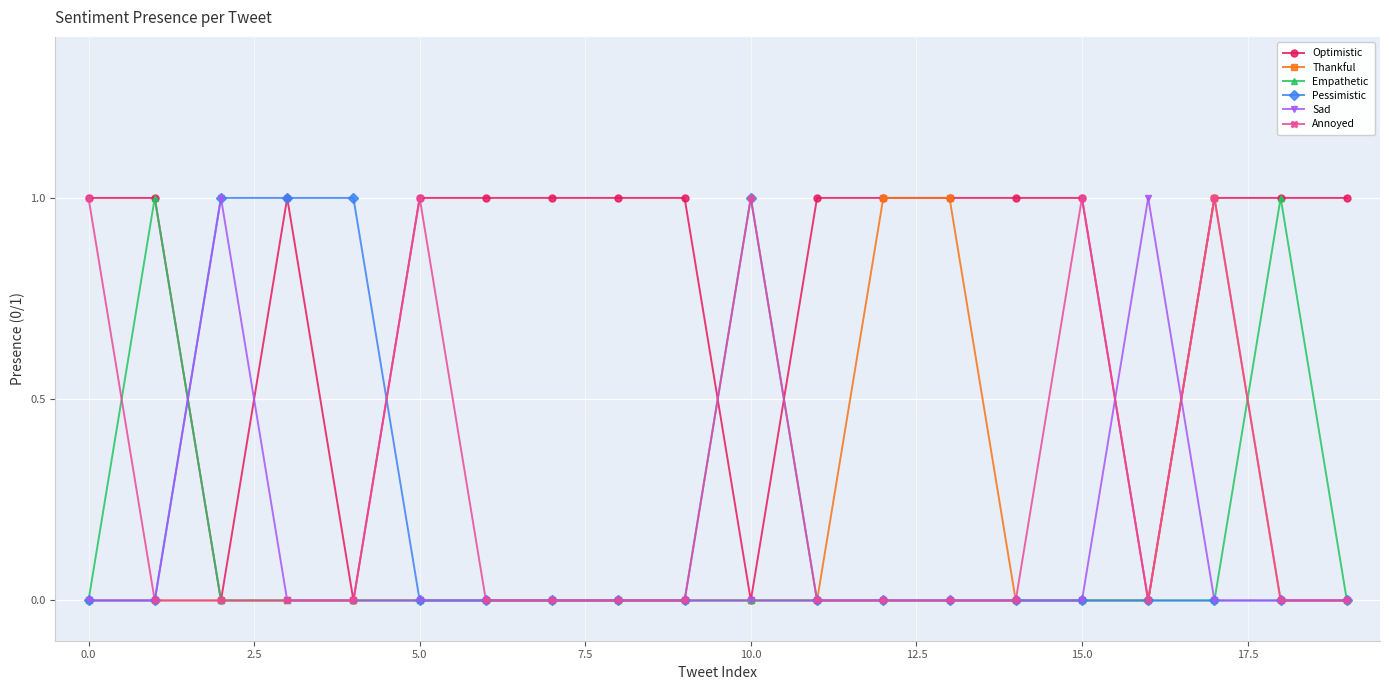

What is the sum of all Pessimistic values?

4